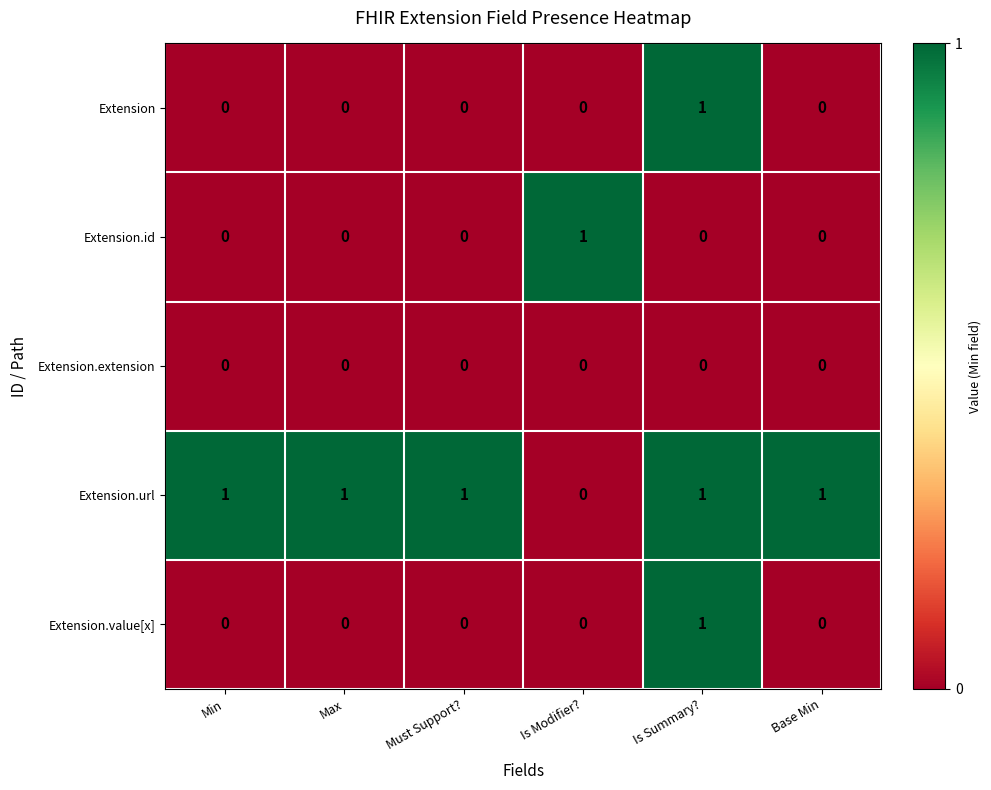

Which category has the highest value in the Extension.id series?

Is Modifier?